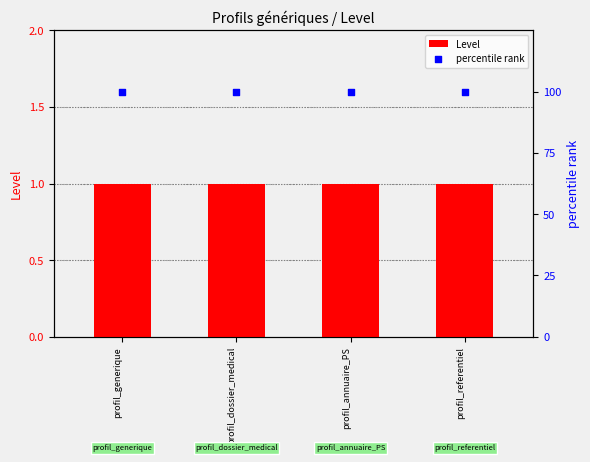

Which series has the largest total across all categories?

percentile rank